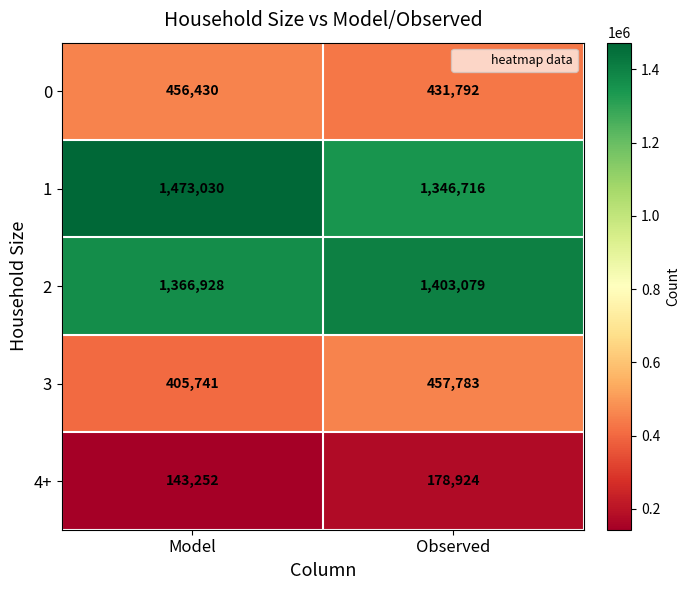

True or false: 3 has a value of 616521 at Observed.

False